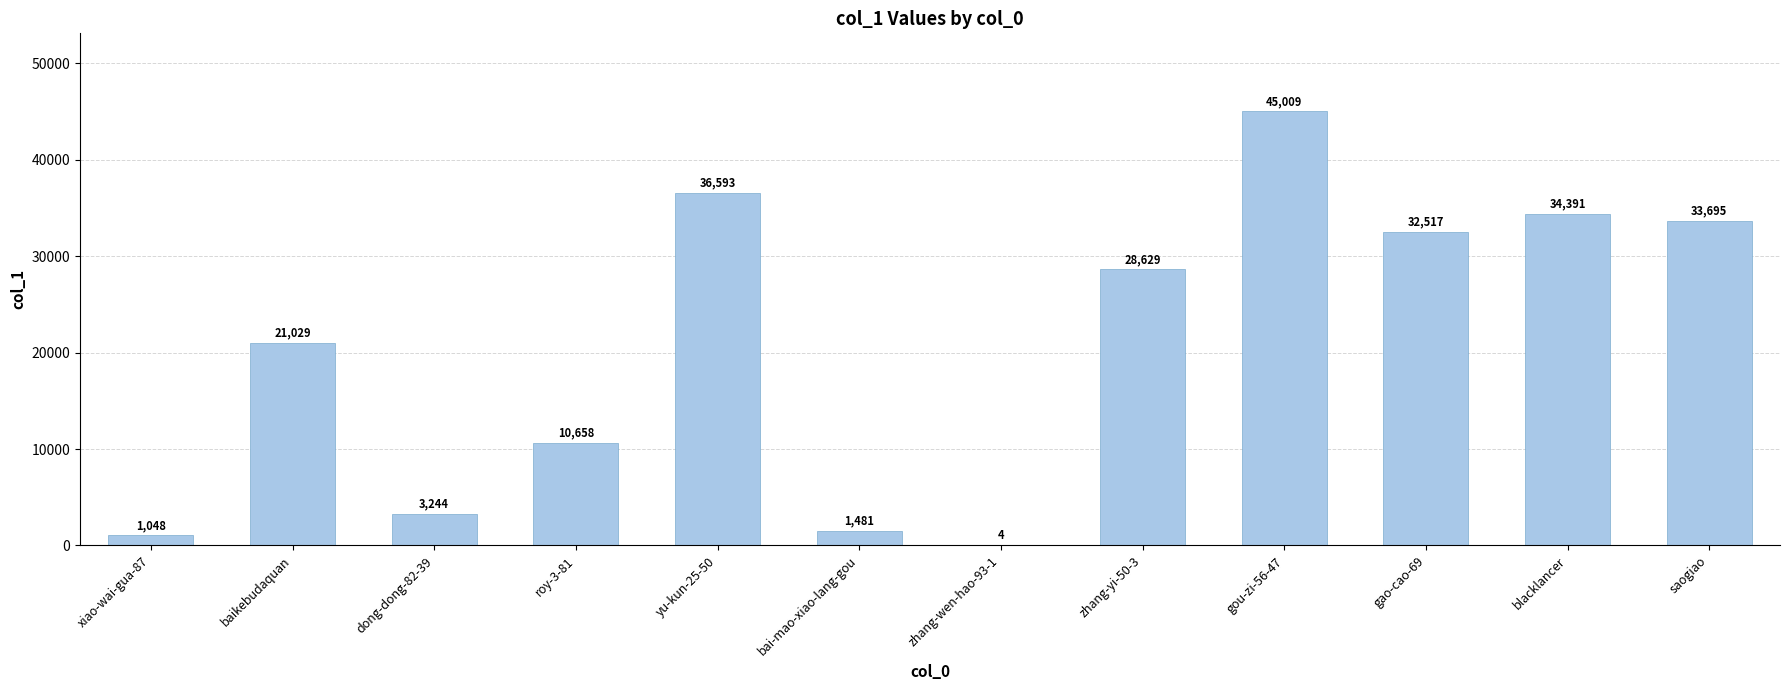

What is the sum of the values at gao-cao-69 and bai-mao-xiao-lang-gou?

33998